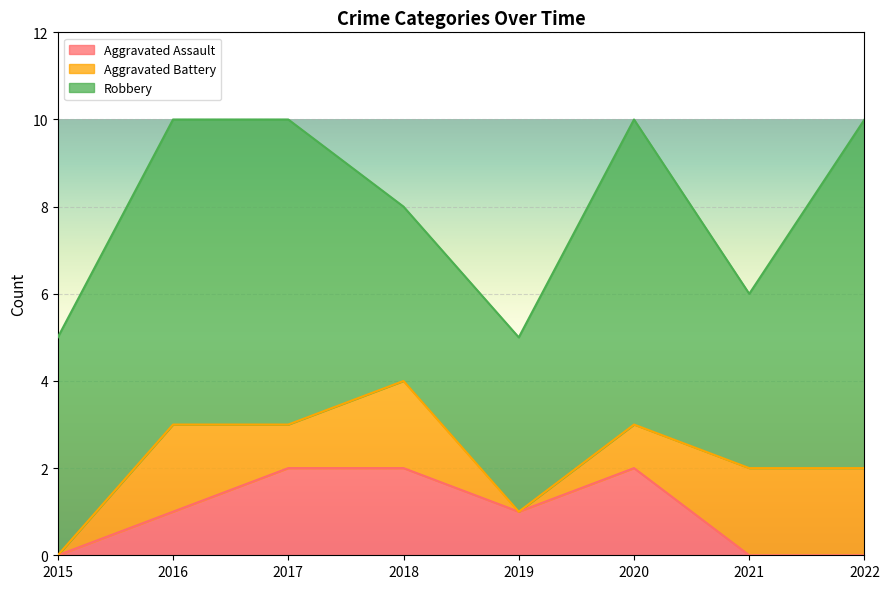

At which category does the chart reach its peak across all series?

2022